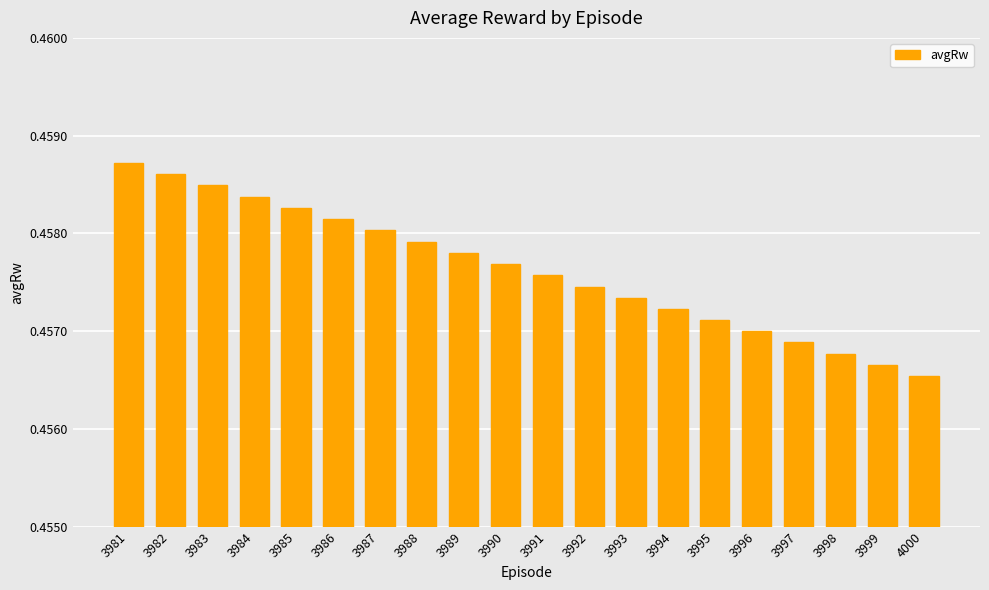

List the labels in order of value, largest first.

3981, 3982, 3983, 3984, 3985, 3986, 3987, 3988, 3989, 3990, 3991, 3992, 3993, 3994, 3995, 3996, 3997, 3998, 3999, 4000